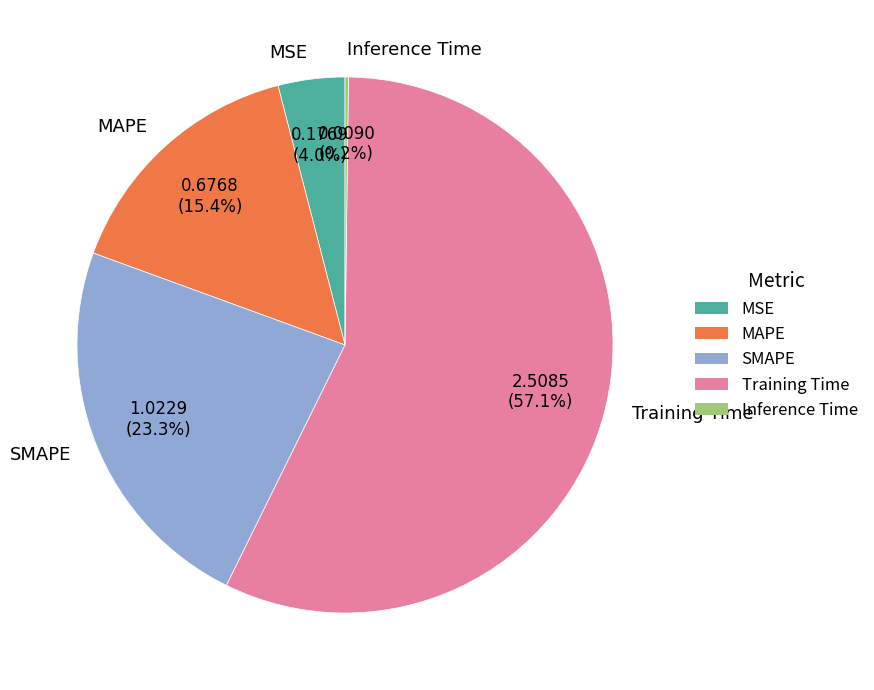

Between Training Time and MSE, which is larger?

Training Time